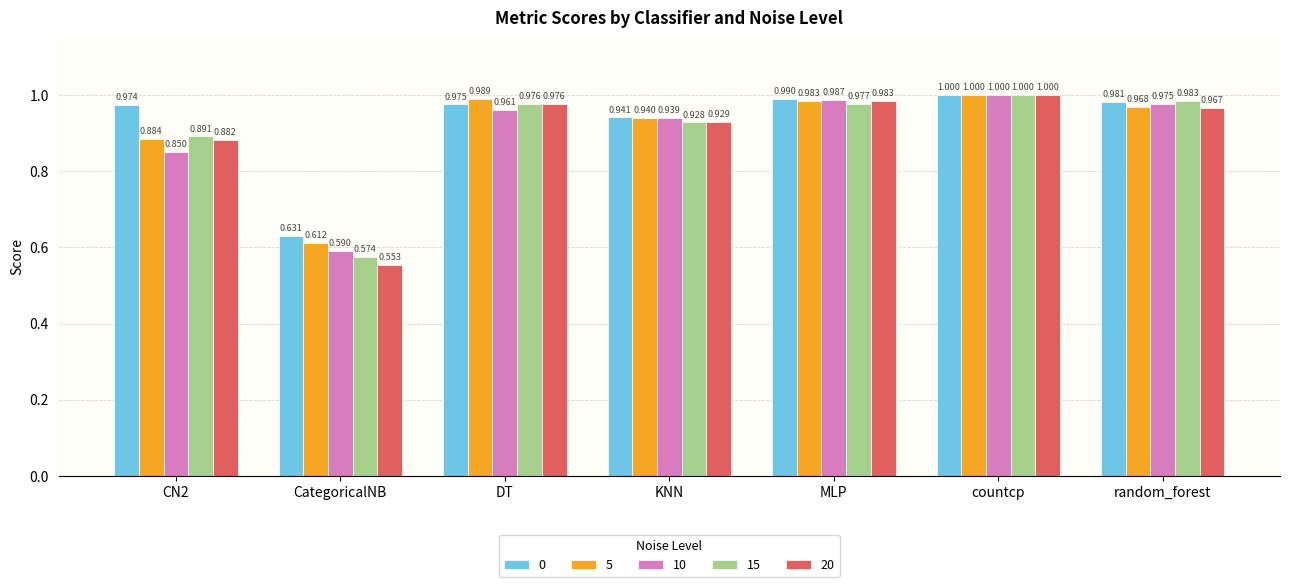

How many series are shown in this chart?

5